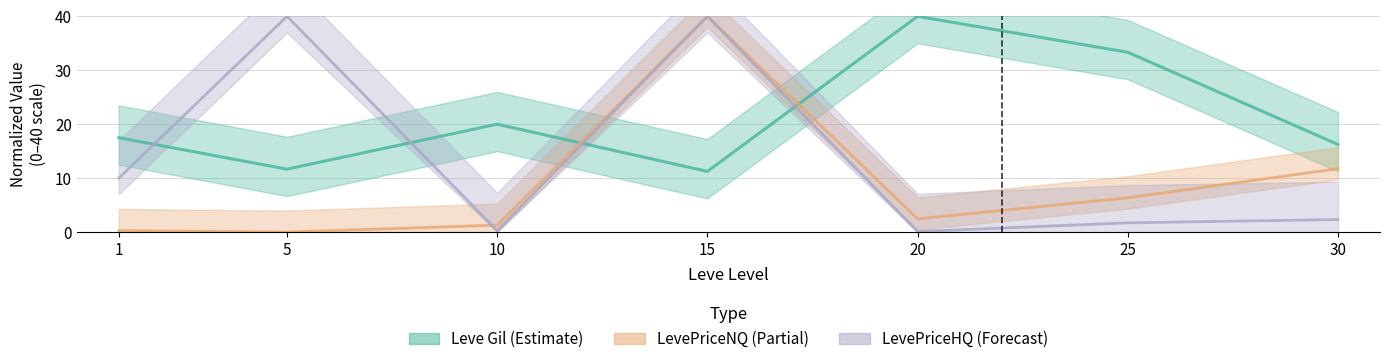

At which label does Leve Gil first exceed 17?

1